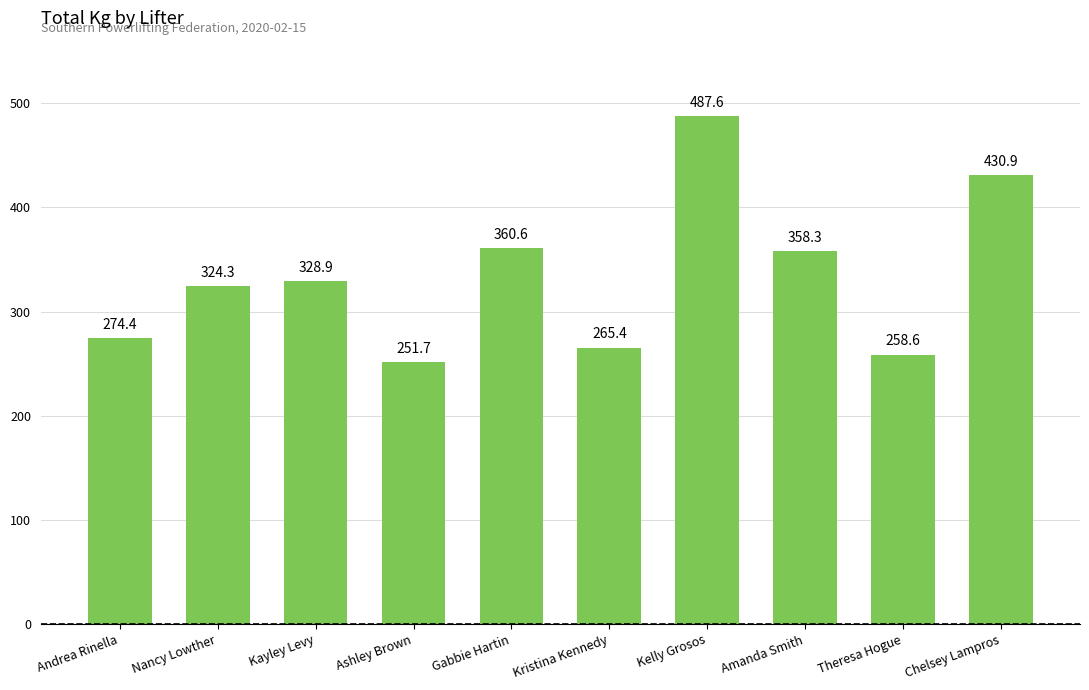

What is the average value?

334.1